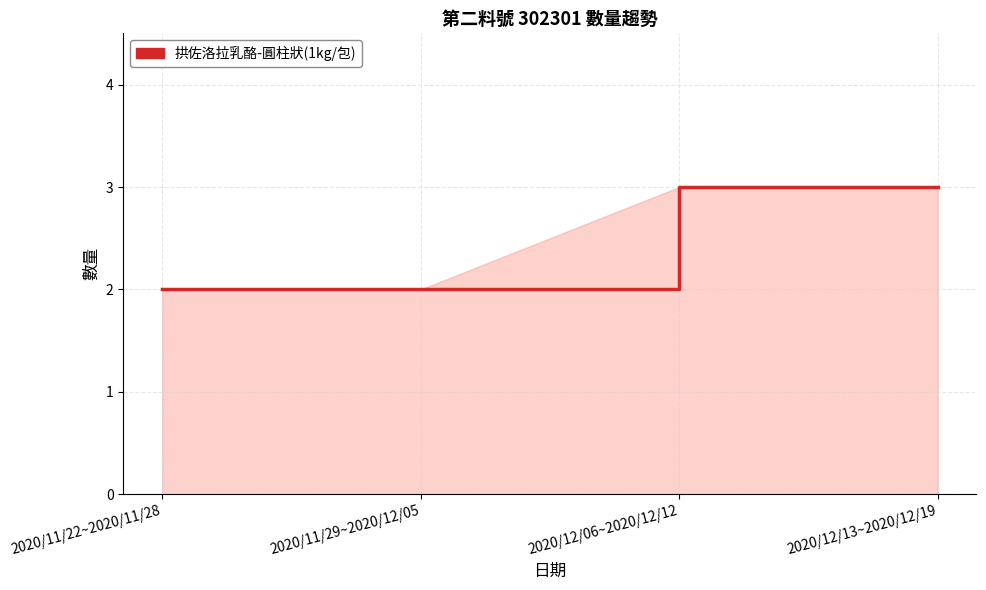

True or false: the data has more than 2 interior local peaks.

False